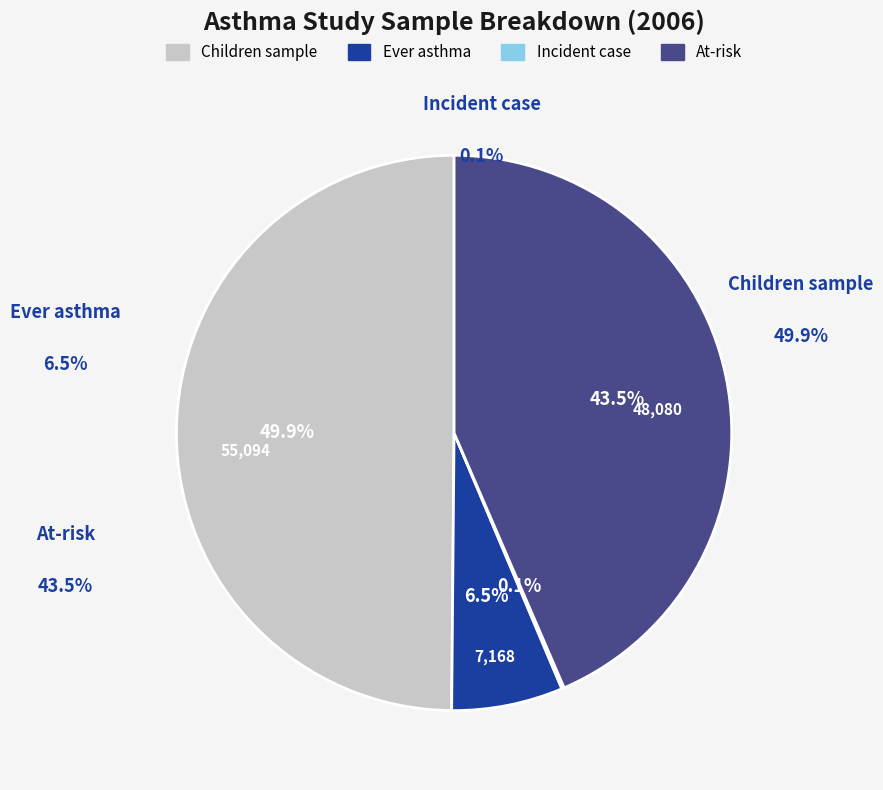

How many slices are in this pie chart?

4